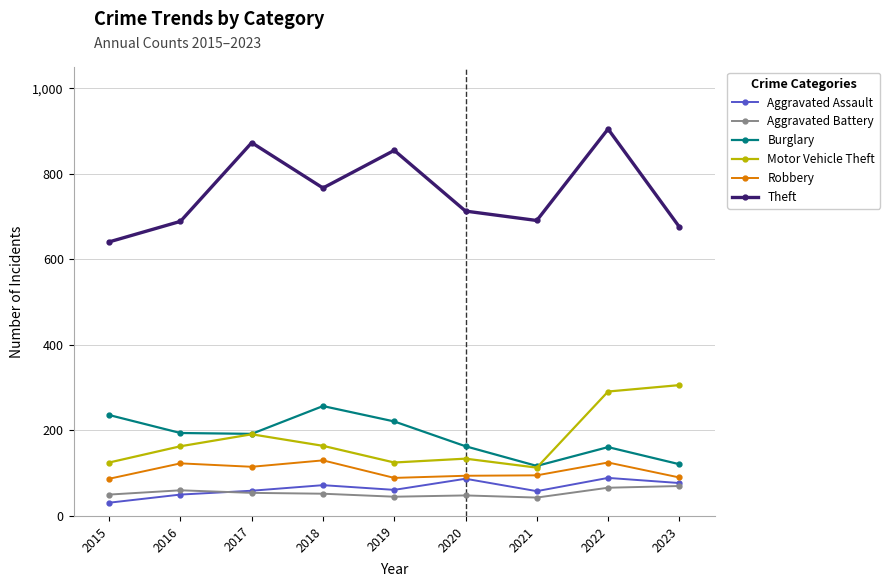

What is the maximum value shown in the chart?

905